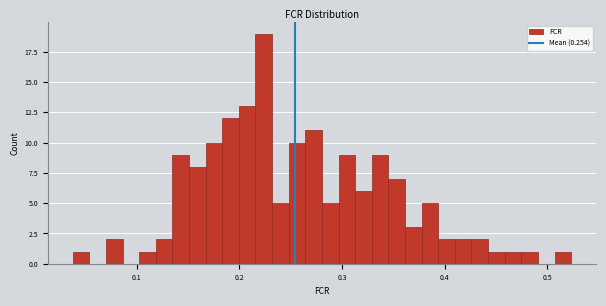

Around what value on the x-axis is the tallest bar? Give the approximate position of its centre, as read against the axis.

0.22